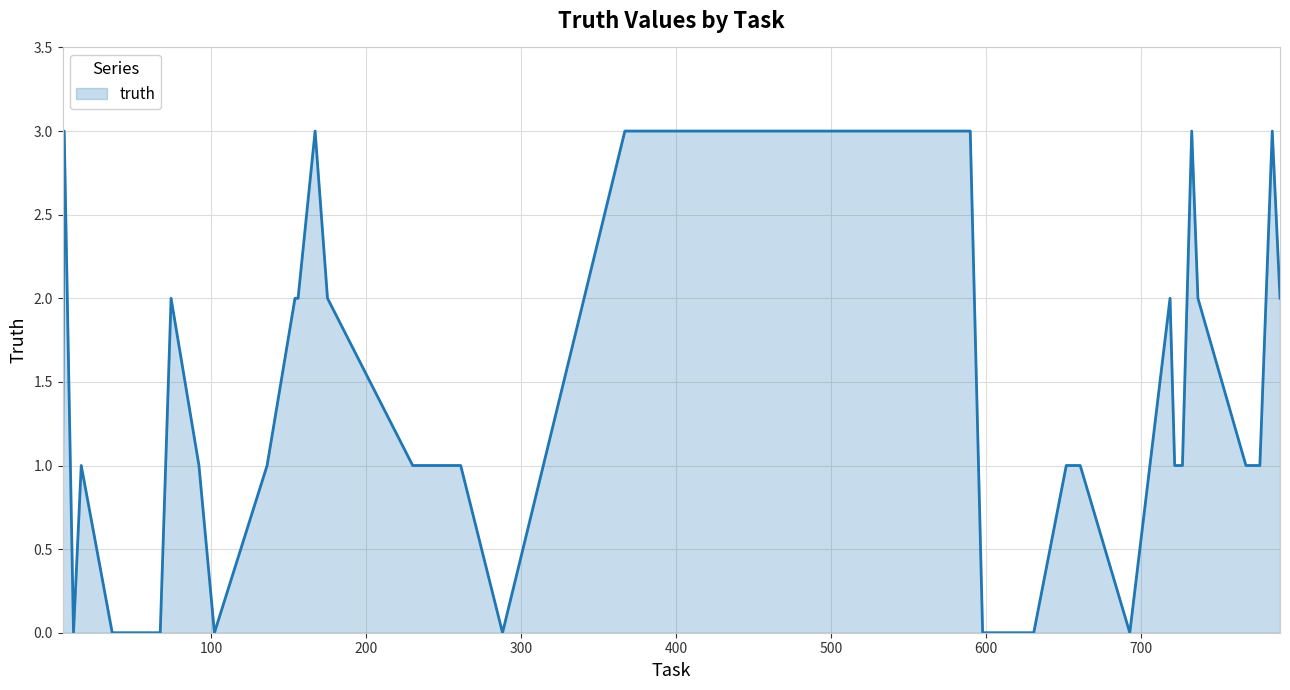

What is the difference between the maximum and minimum values?

3